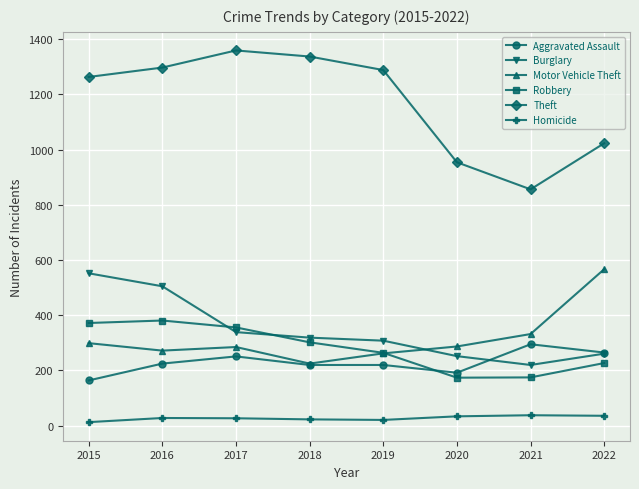

At how many categories does at least one series exceed 711?

8